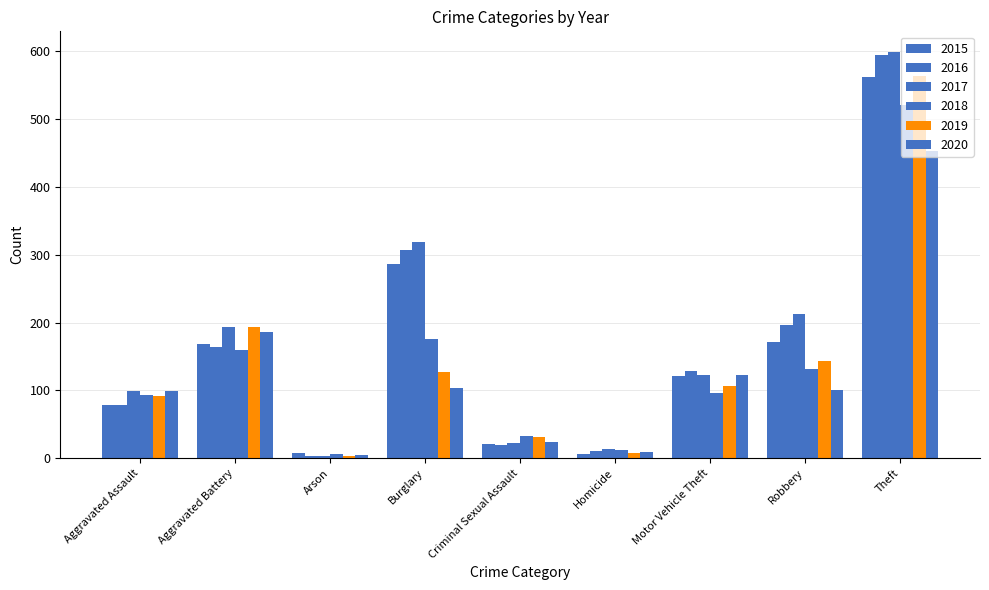

How many distinct data groups are displayed?

6